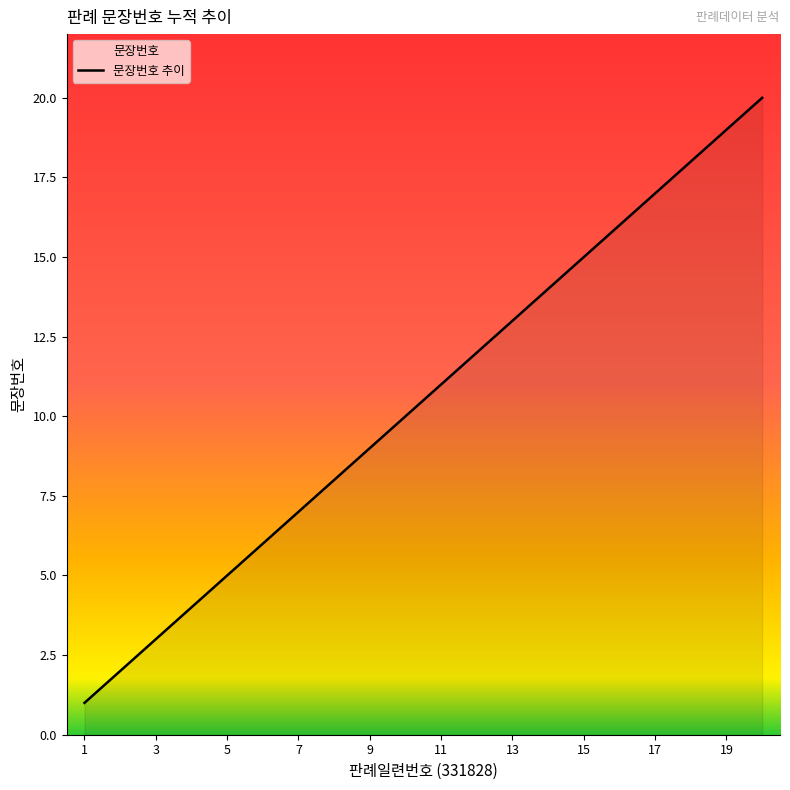

Where does the data first go above 11?

12